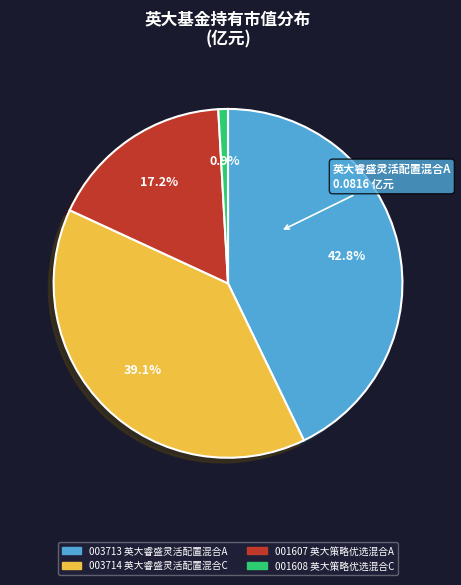

Does any single category account for the majority?

No